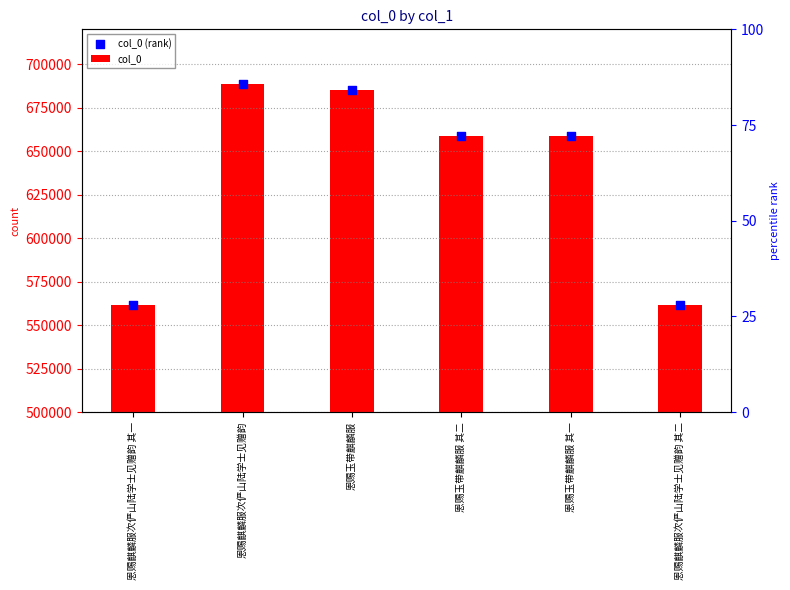

At how many categories does at least one series exceed 414496?

6